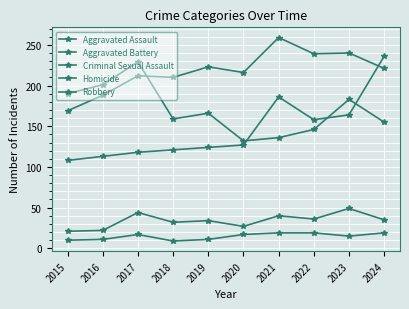

Which category has the lowest value in the Aggravated Battery series?

2015